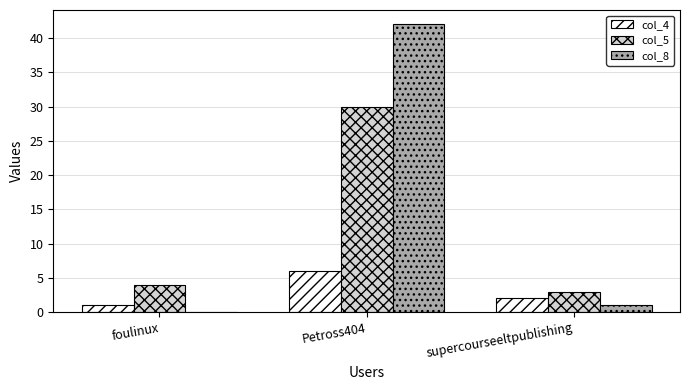

Reading right to left, transcribe all the data shown in this chart.

col_4: supercourseeltpublishing=2	Petross404=6	foulinux=1
col_5: supercourseeltpublishing=3	Petross404=30	foulinux=4
col_8: supercourseeltpublishing=1	Petross404=42	foulinux=0